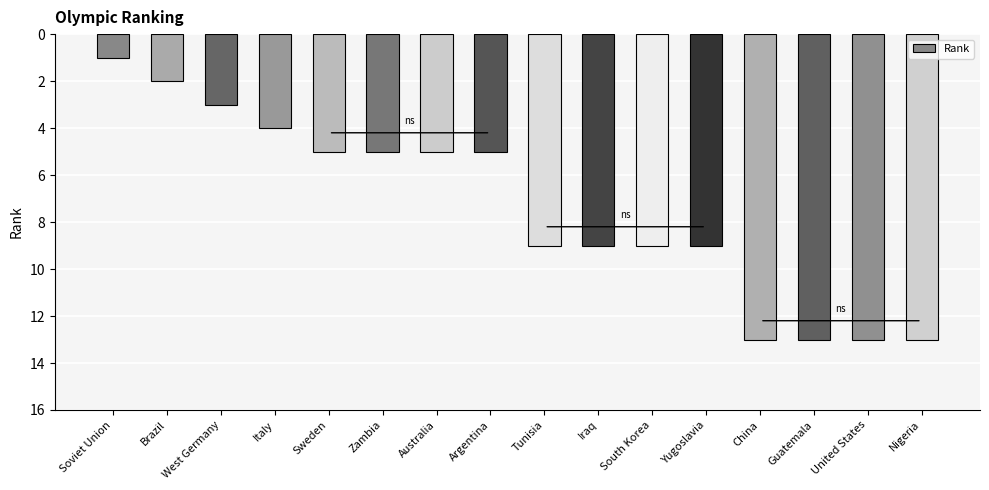

True or false: the data shows 8 at Zambia.

False